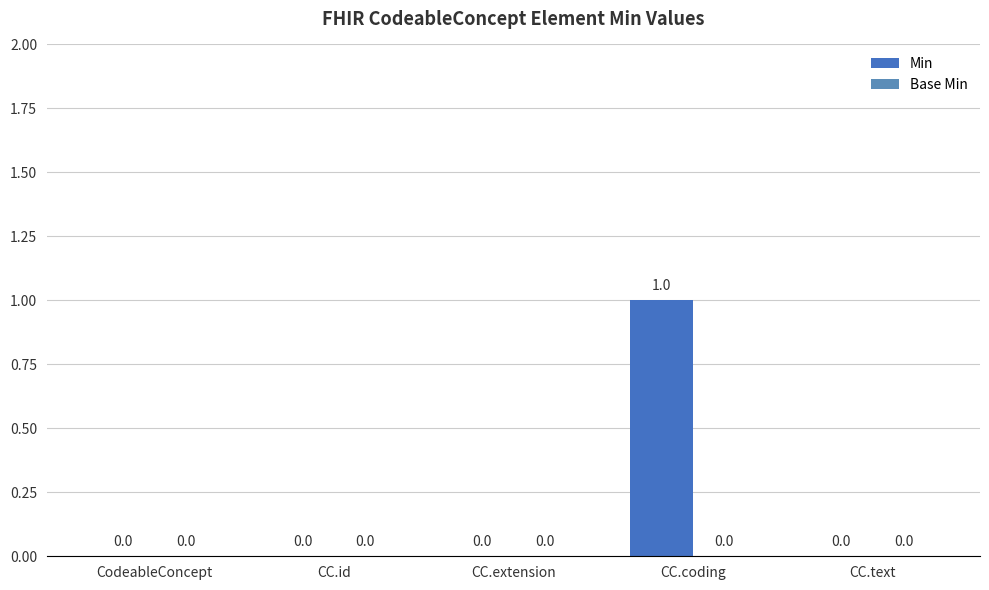

What is the maximum value shown in the chart?

1